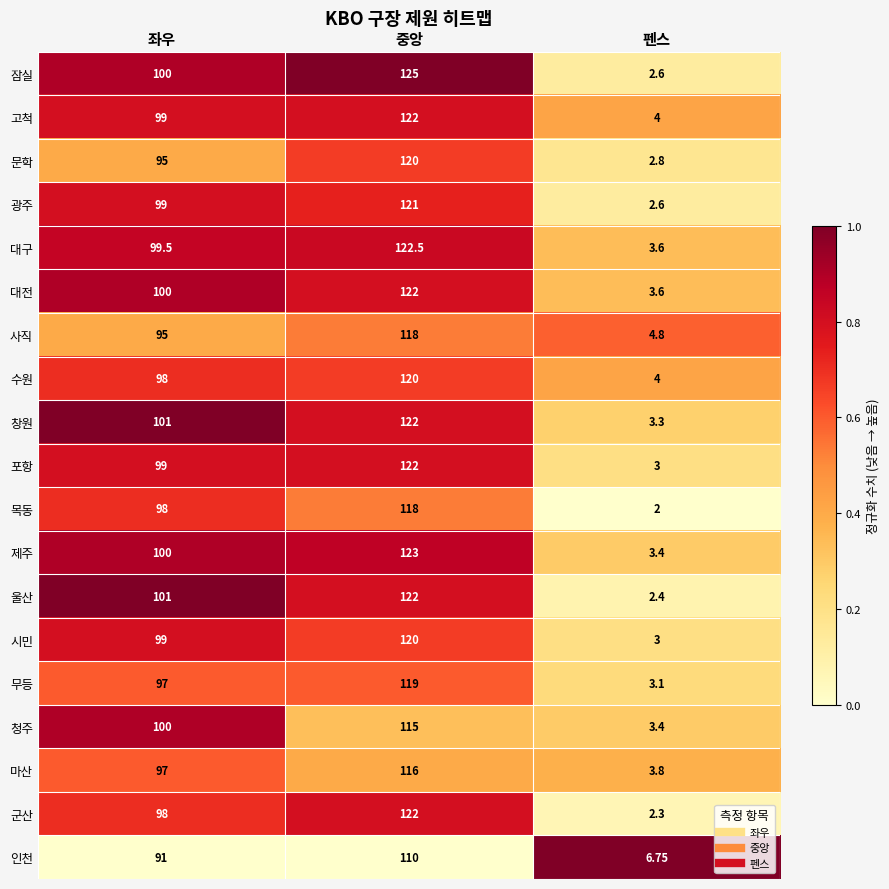

Which series has the largest total across all categories?

잠실